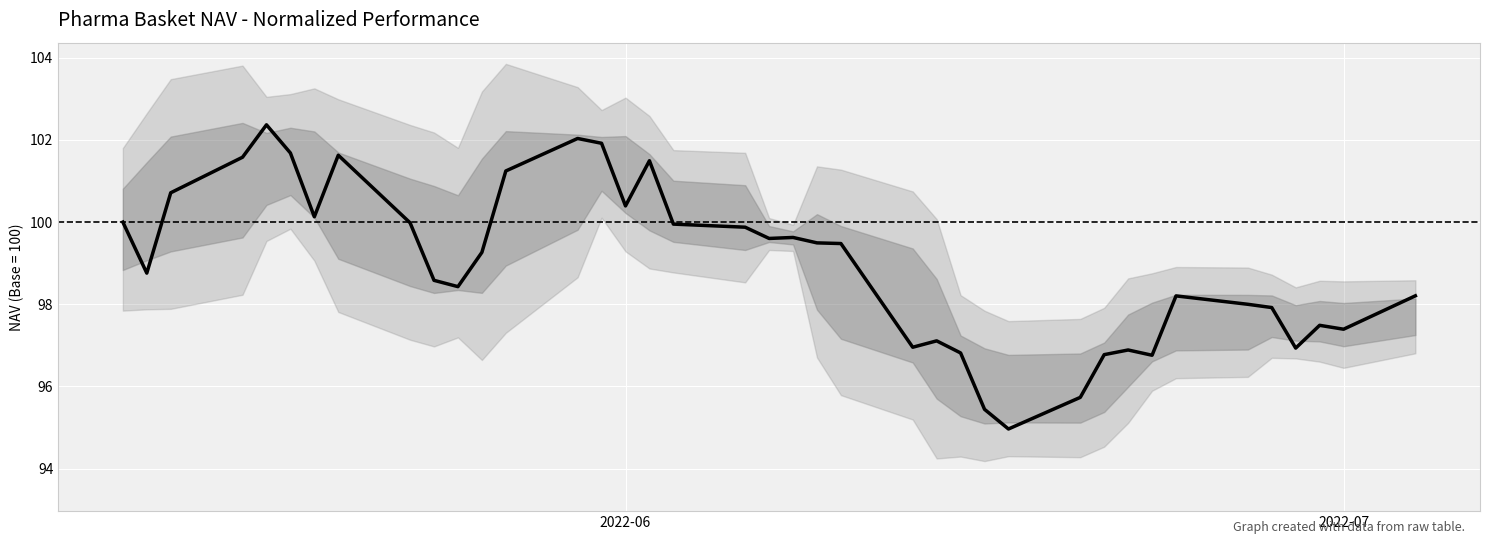

How many data points are above 99?

20